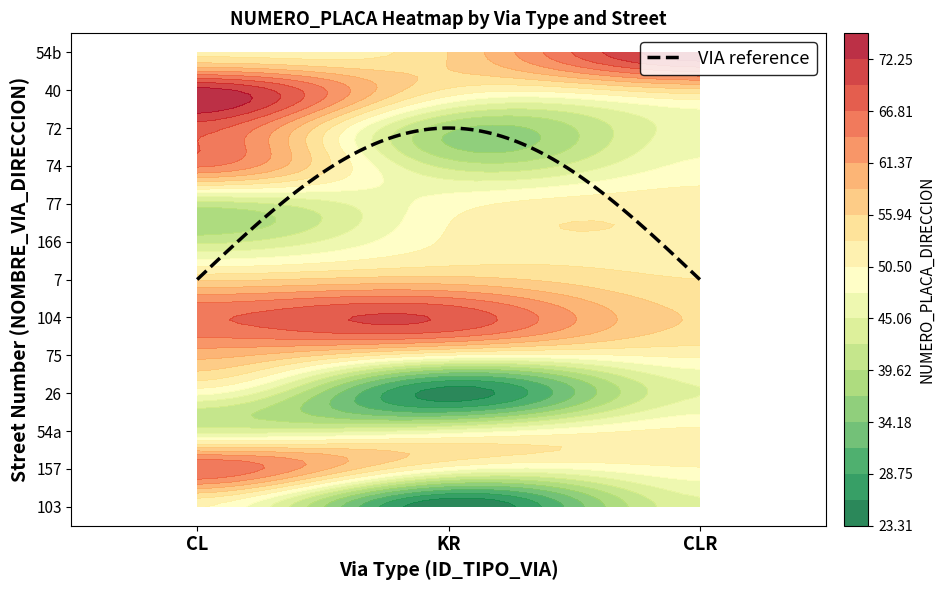

Which label corresponds to the largest value in the chart?

40